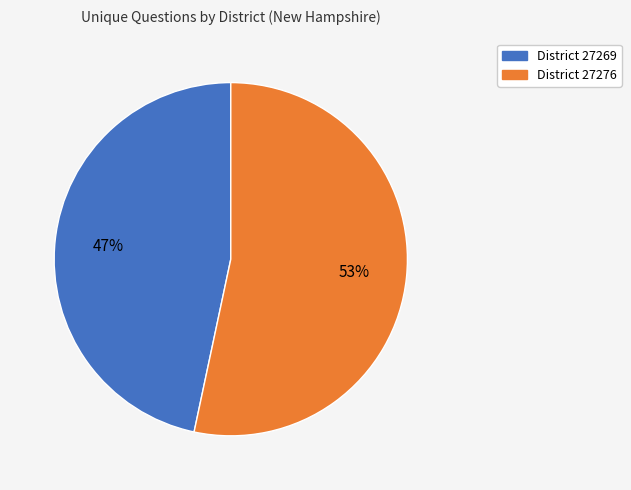

To the nearest percent, what is the average slice percentage?

50%